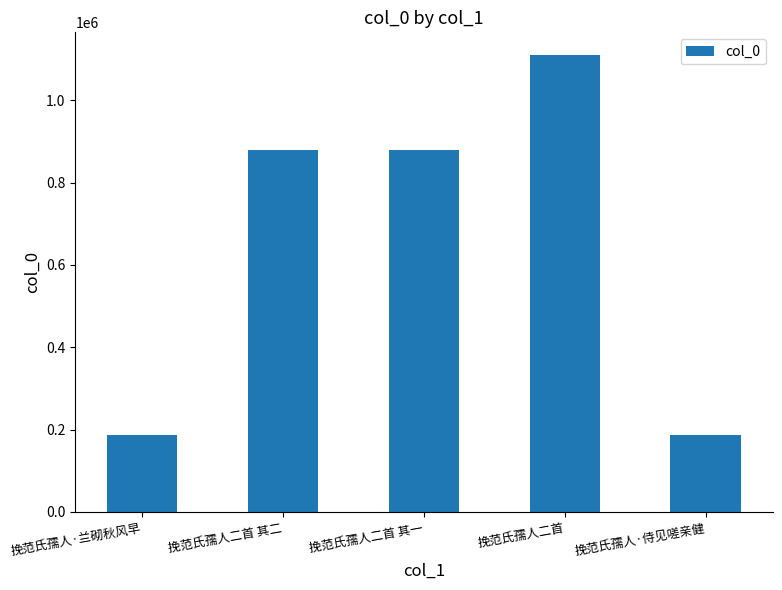

What is the sum of the values at 挽范氏孺人二首 其二 and 挽范氏孺人二首 其一?

1760177